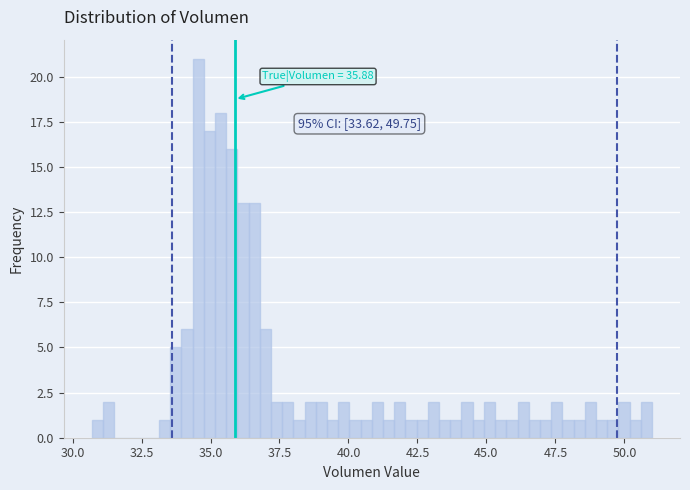

Around what value on the x-axis is the tallest bar? Give the approximate position of its centre, as read against the axis.

34.5